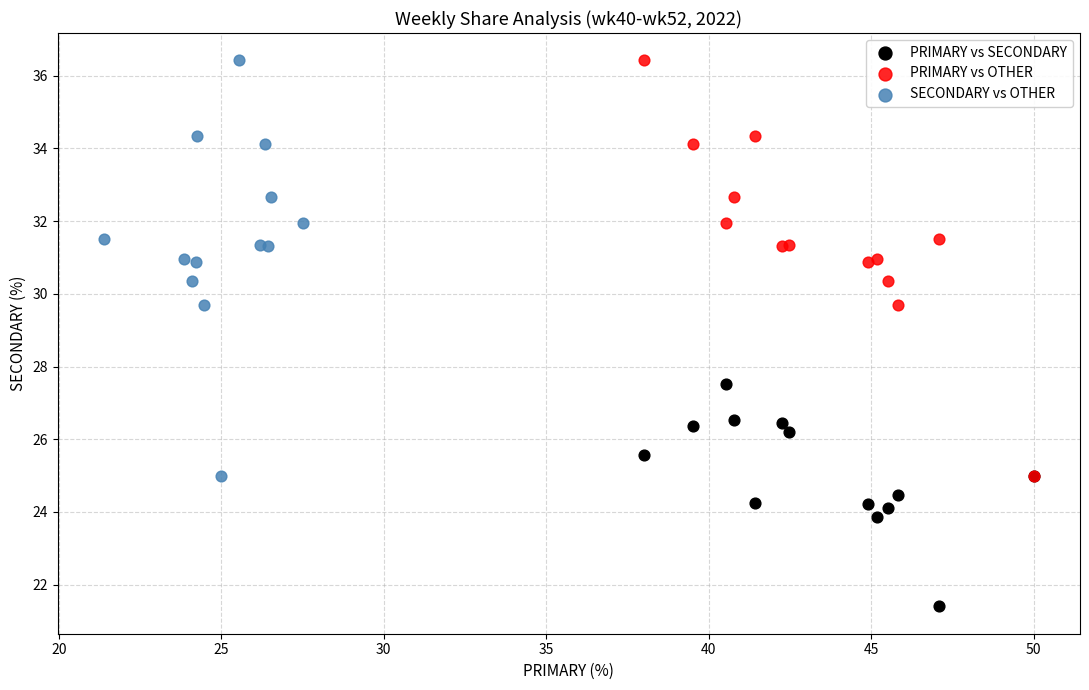

Which series contains the lowest Y value?

PRIMARY vs SECONDARY